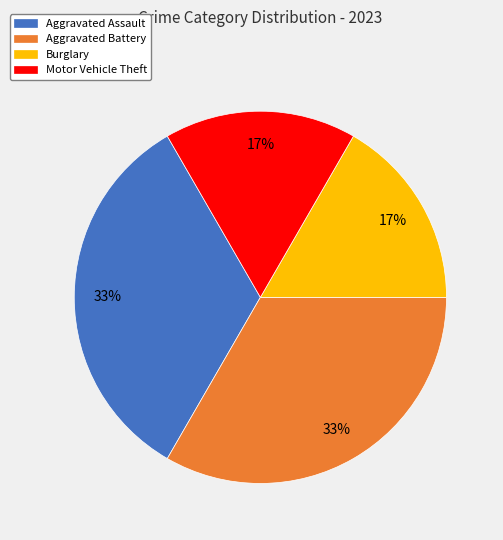

True or false: Motor Vehicle Theft accounts for 3% of the total.

False